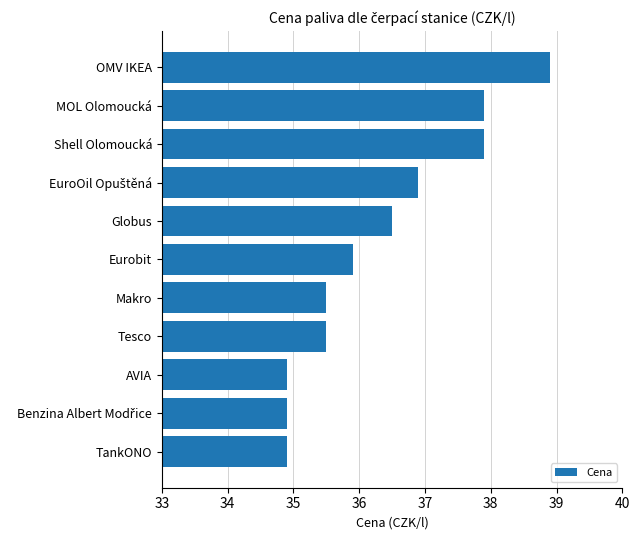

What is the approximate value at TankONO?

34.9